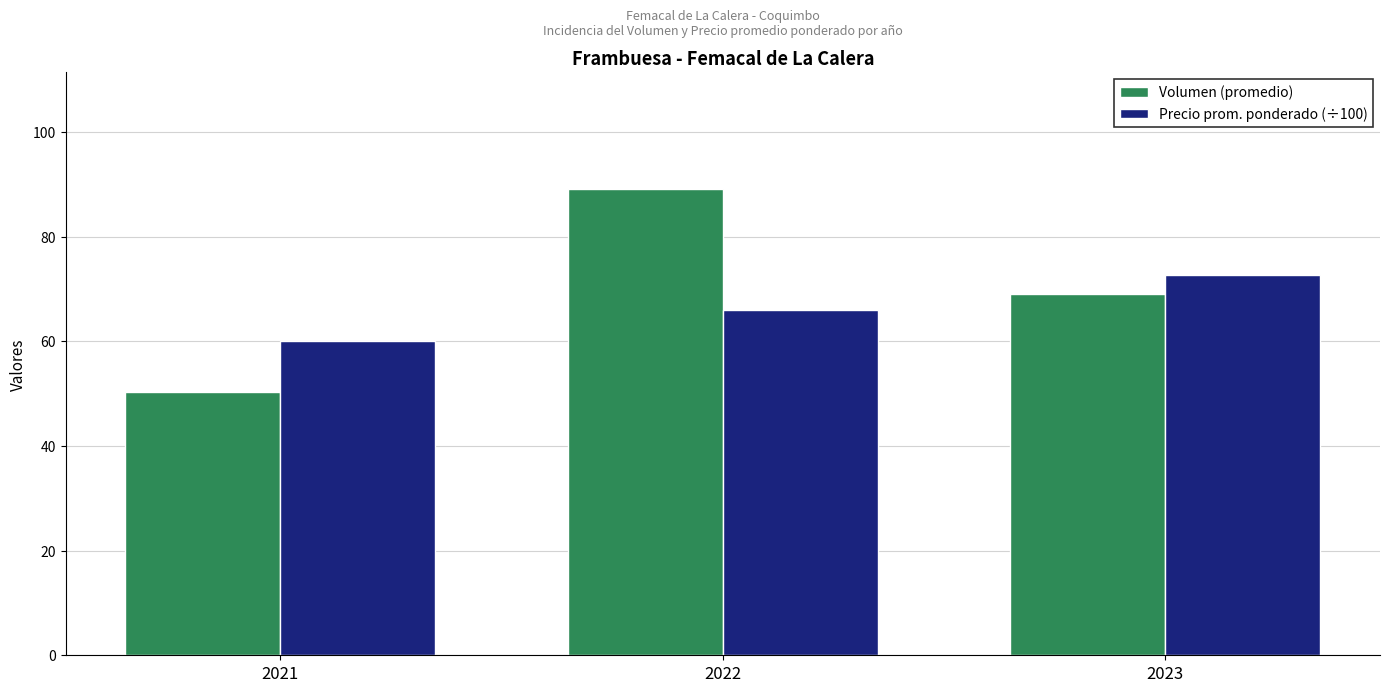

Reading right to left, what are all the values shown in this chart?

Volumen (promedio): 2023=69.0	2022=89.1	2021=50.3
Precio prom. ponderado (÷100): 2023=72.6	2022=65.9	2021=60.0